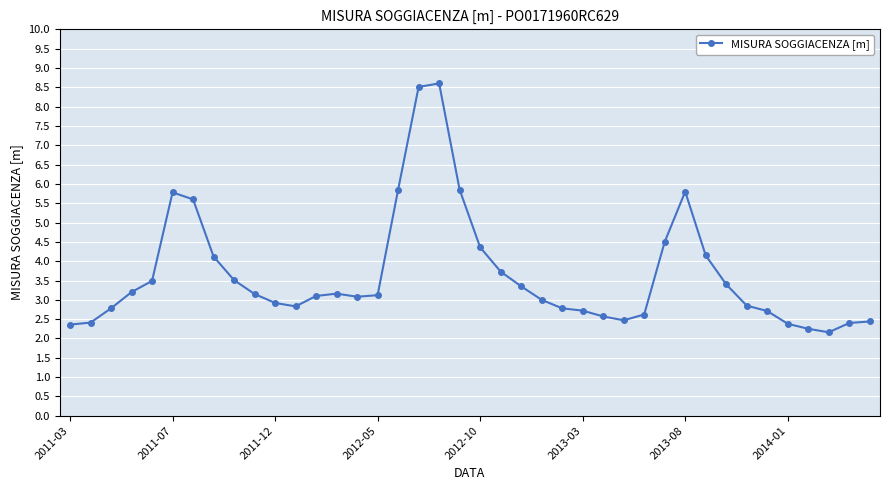

What is the value of the 32nd point from the left?

4.2